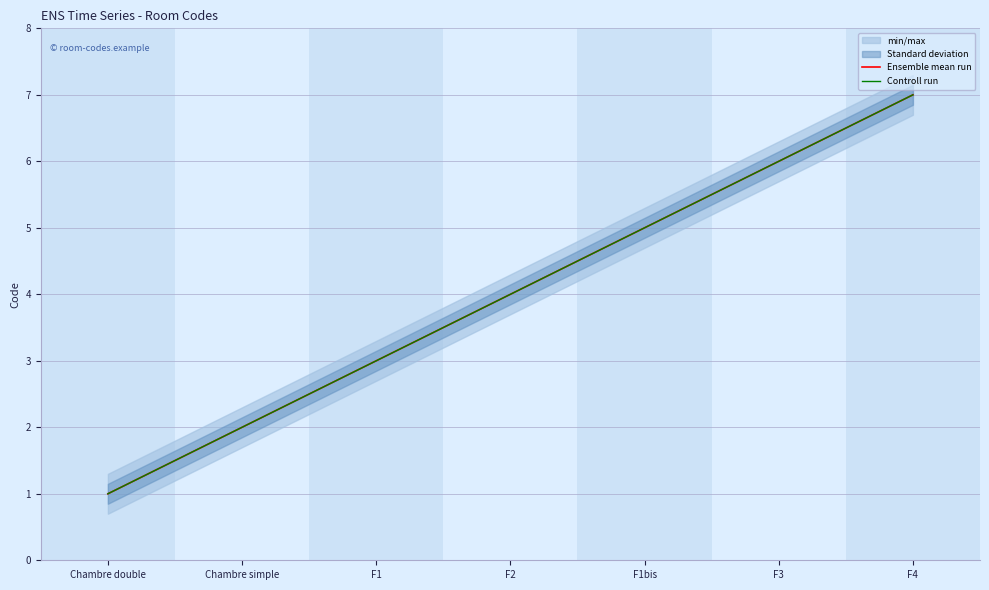

True or false: Controll run and Ensemble mean run cross at least once.

False